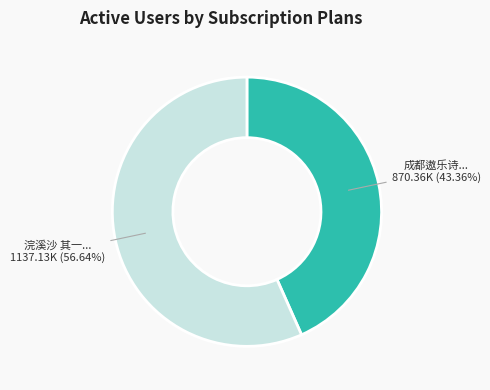

Is there a majority slice in this chart?

Yes